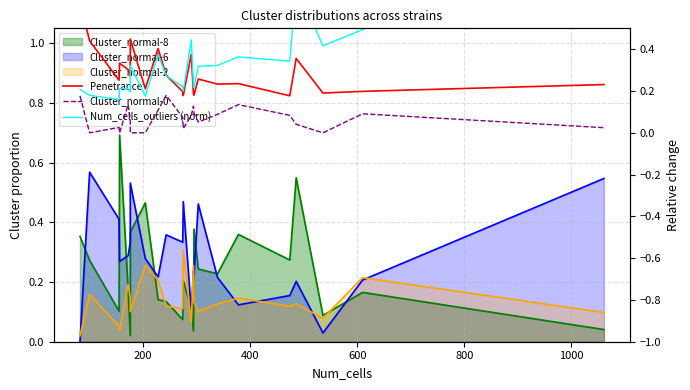

Which series has the largest range (max minus min)?

Num_cells_outliers (norm)